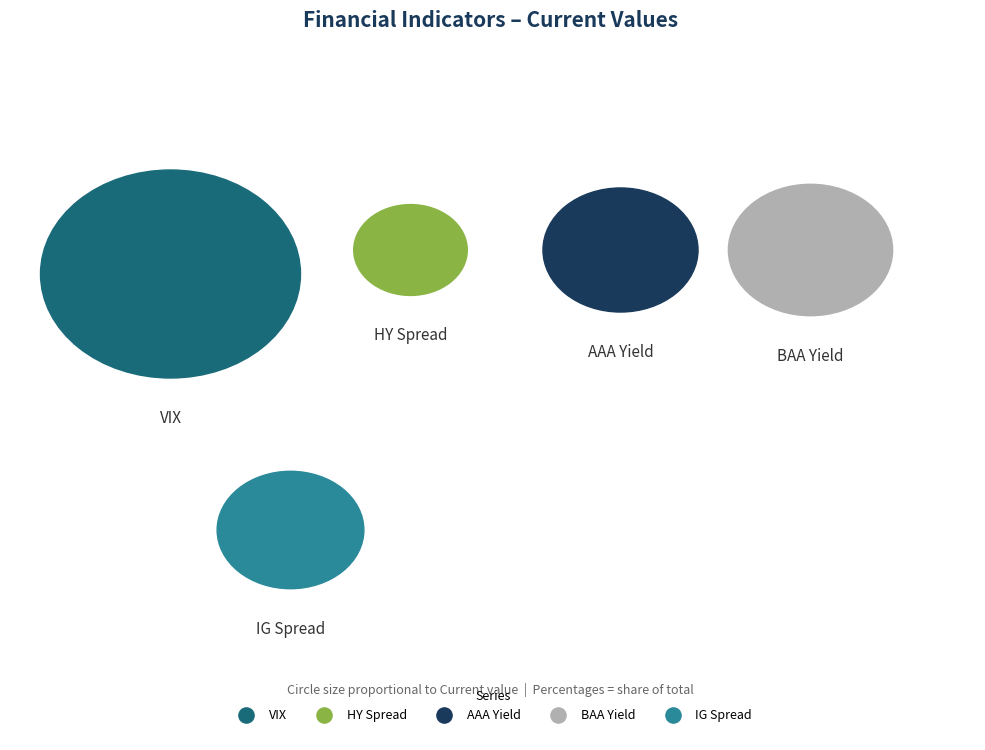

What portion of the pie excludes HY Spread?

91.6%